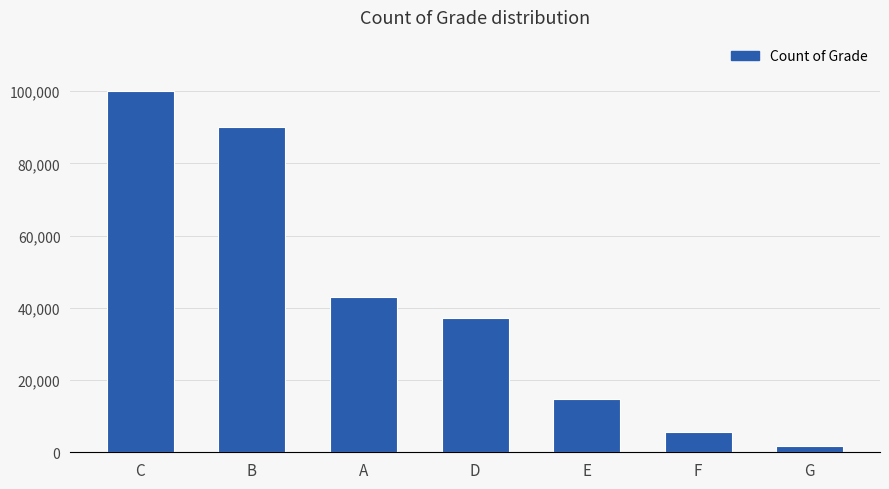

What is the label of the 4th bar from the left?

D